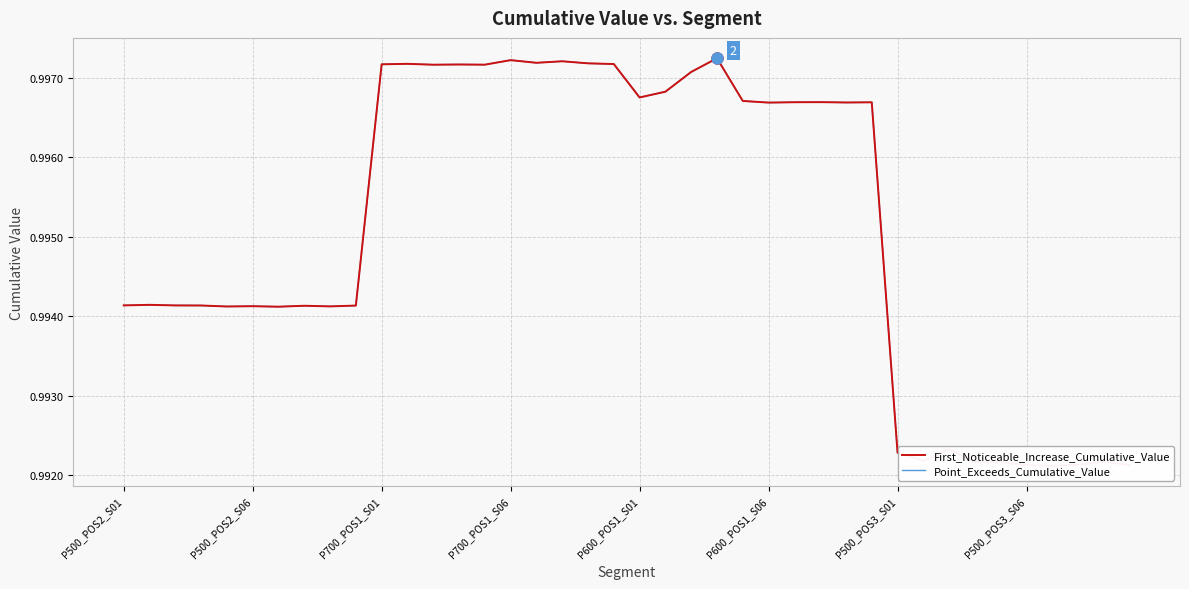

True or false: Point_Exceeds_Cumulative_Value and First_Noticeable_Increase_Cumulative_Value cross at least once.

False